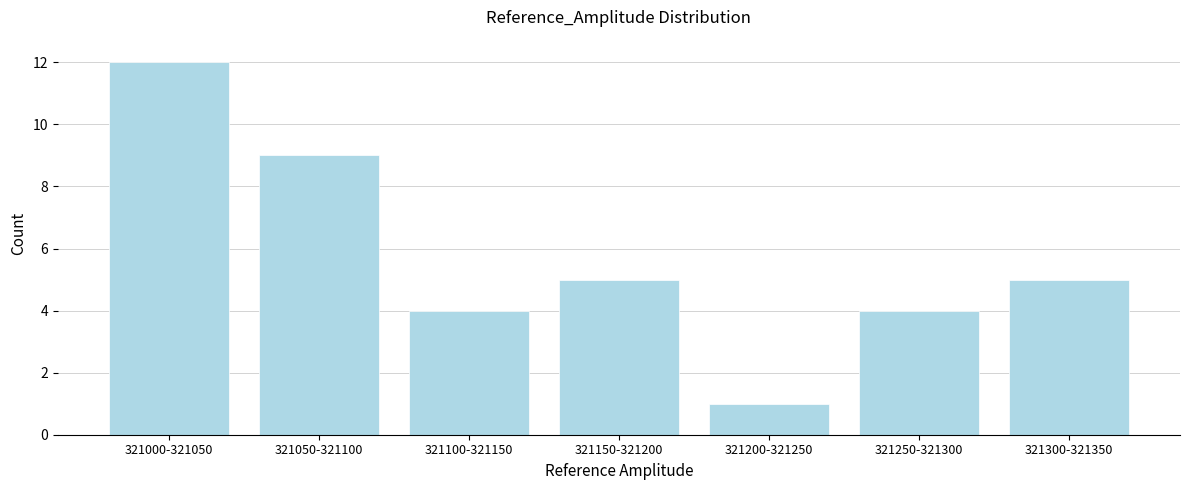

Reading right to left, what are all the values shown in this chart?

5	4	1	5	4	9	12